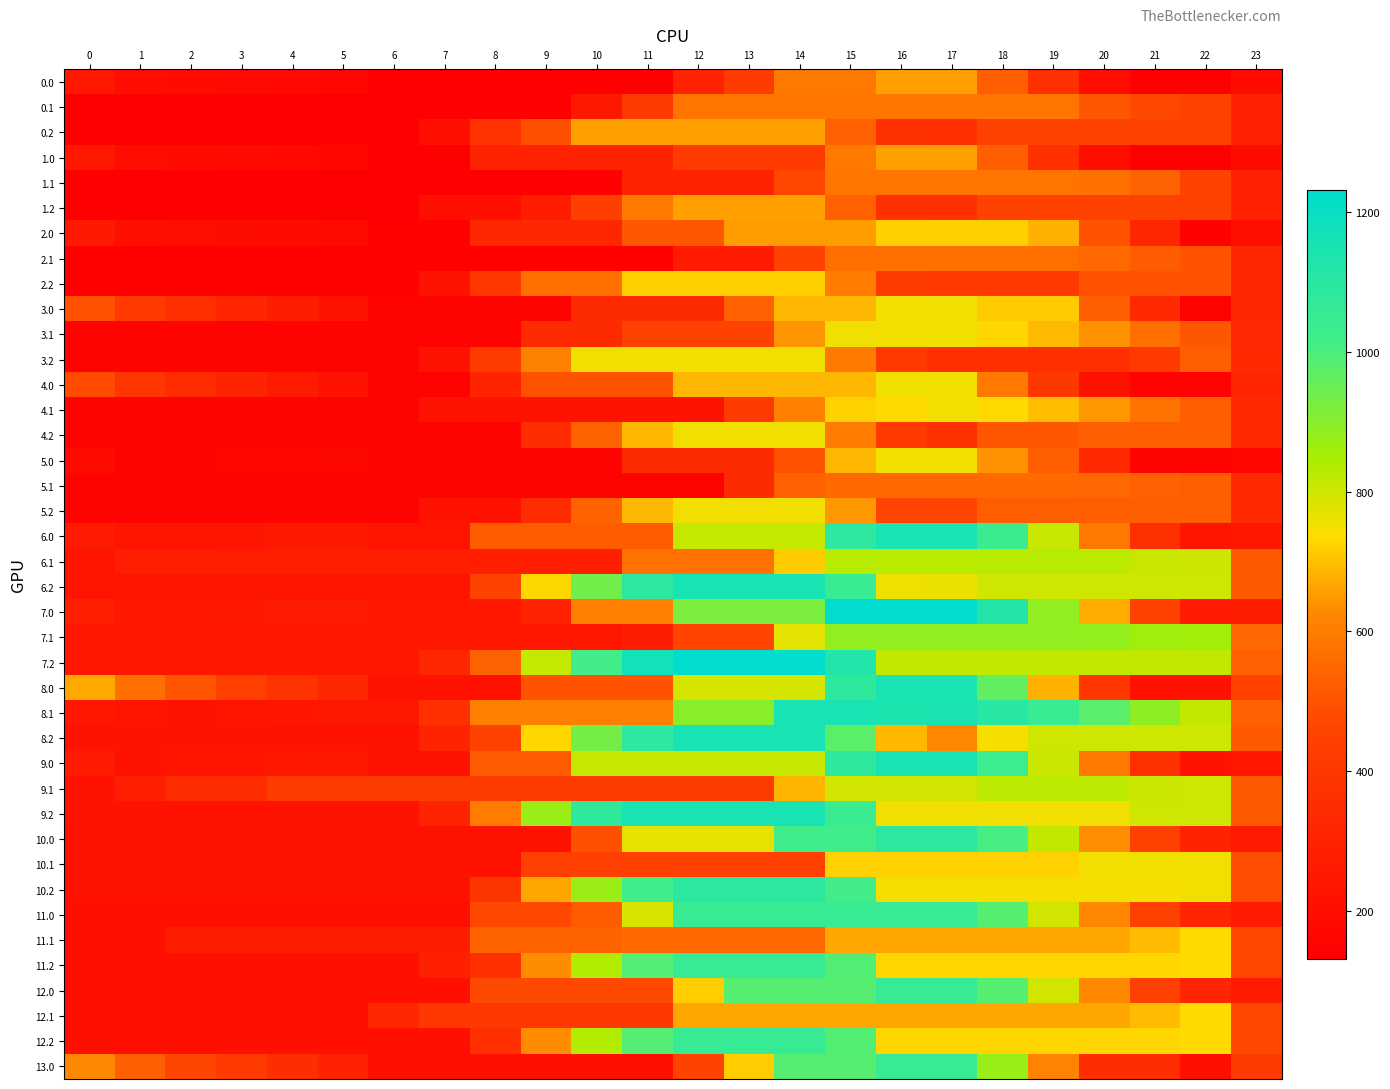

What is the spread (max minus min) of values at 19?

684.9